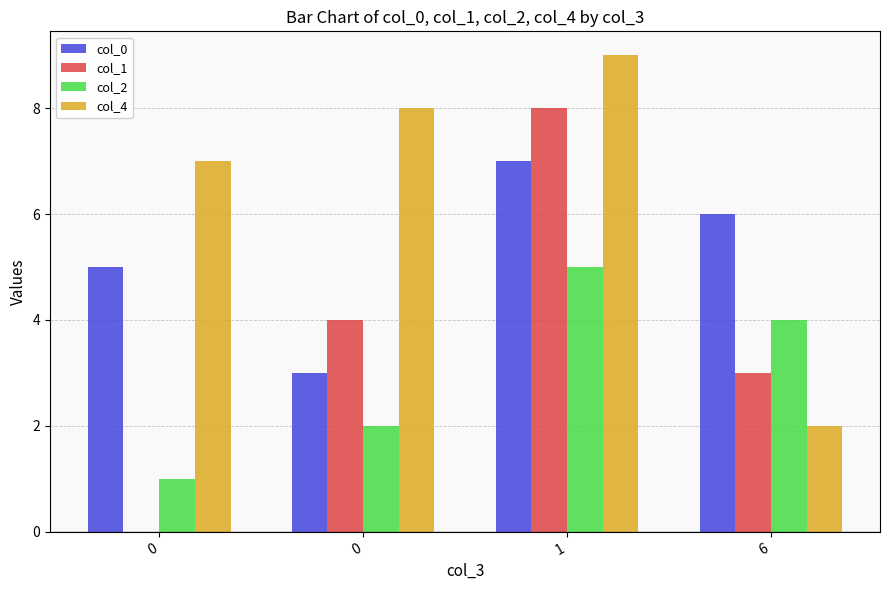

Is it true that col_0 equals 6 at 6?

True